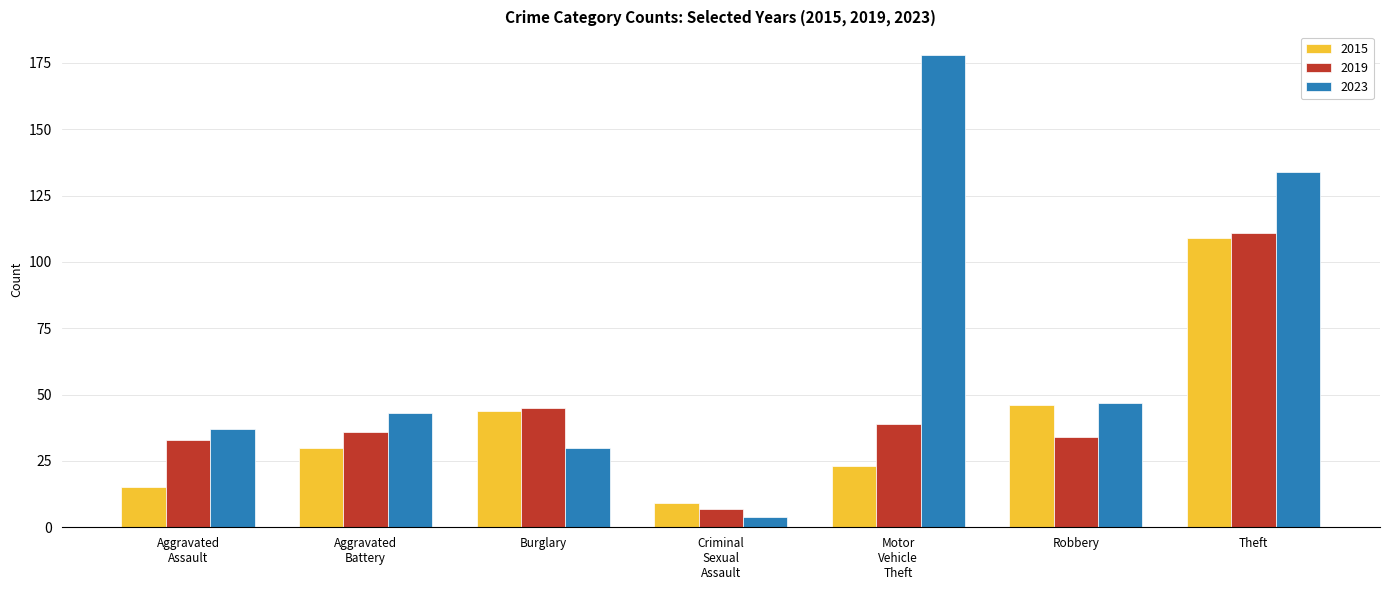

Reading left to right, transcribe all the data shown in this chart.

2015: 15	30	44	9	23	46	109
2019: 33	36	45	7	39	34	111
2023: 37	43	30	4	178	47	134